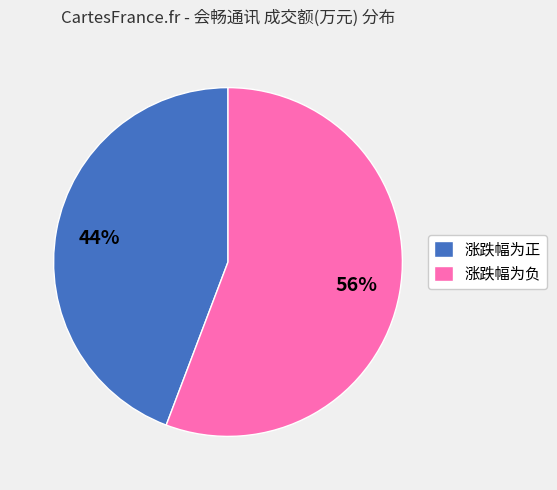

The 涨跌幅为负 slice represents 56% of the pie. True or false?

True